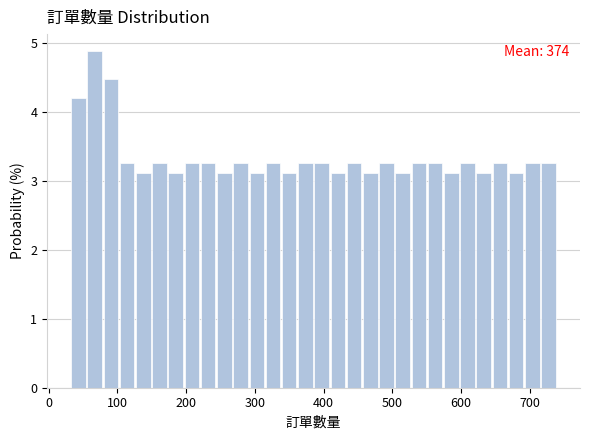

Read against the x-axis, roughly where is the centre of the tallest bar?

70